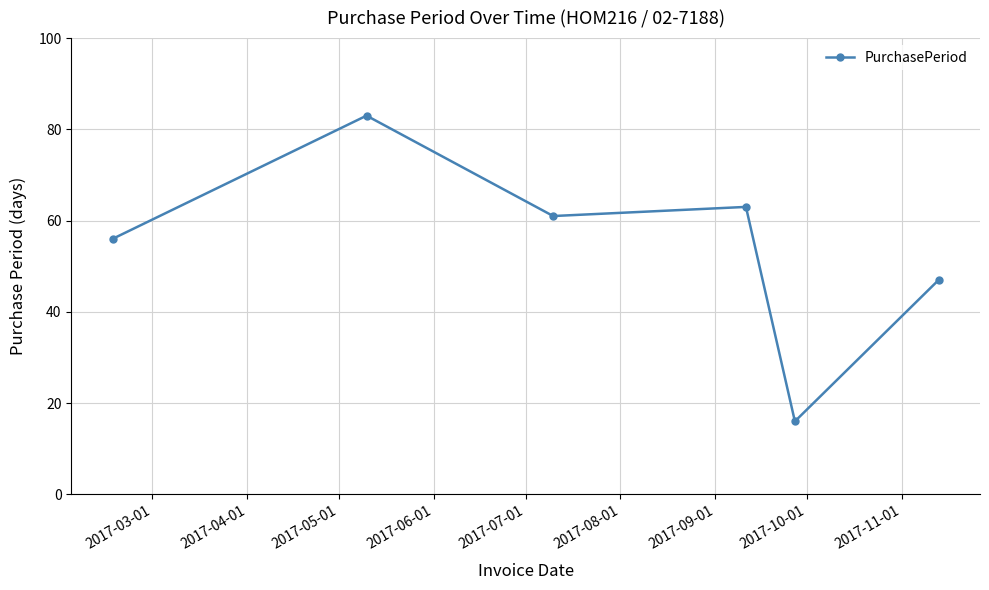

What is the value of the 5th point from the left?

16